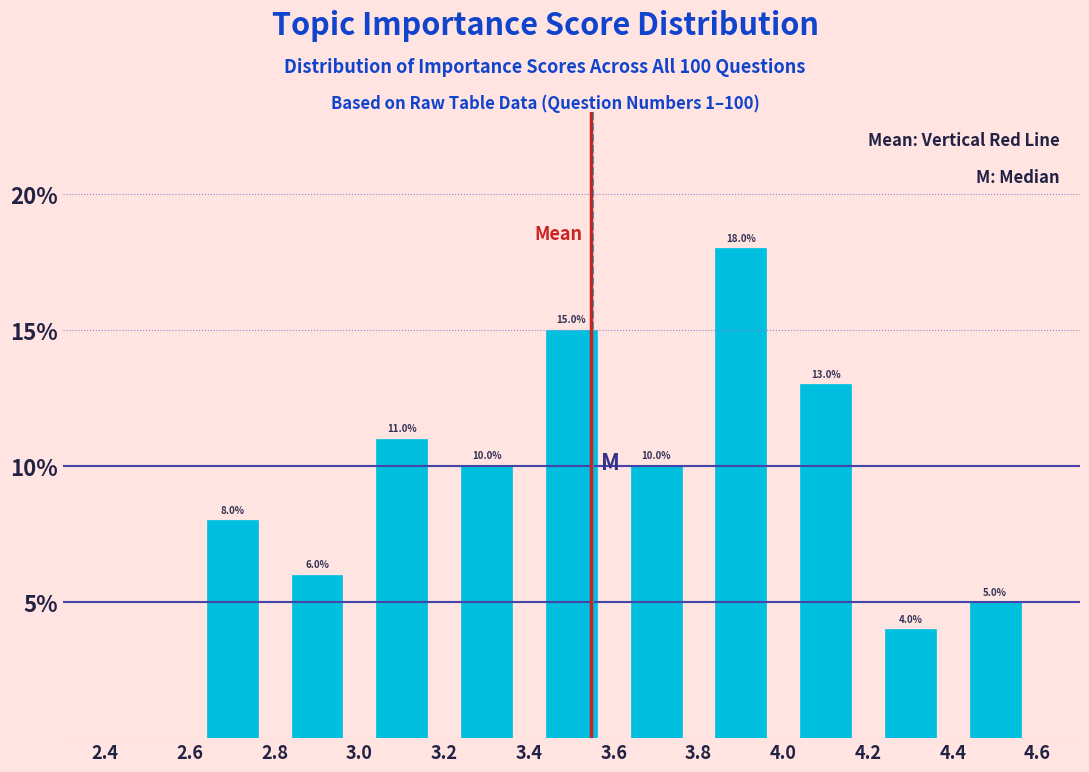

Over which range of the x-axis is the bar tallest?

3.8 to 4.0